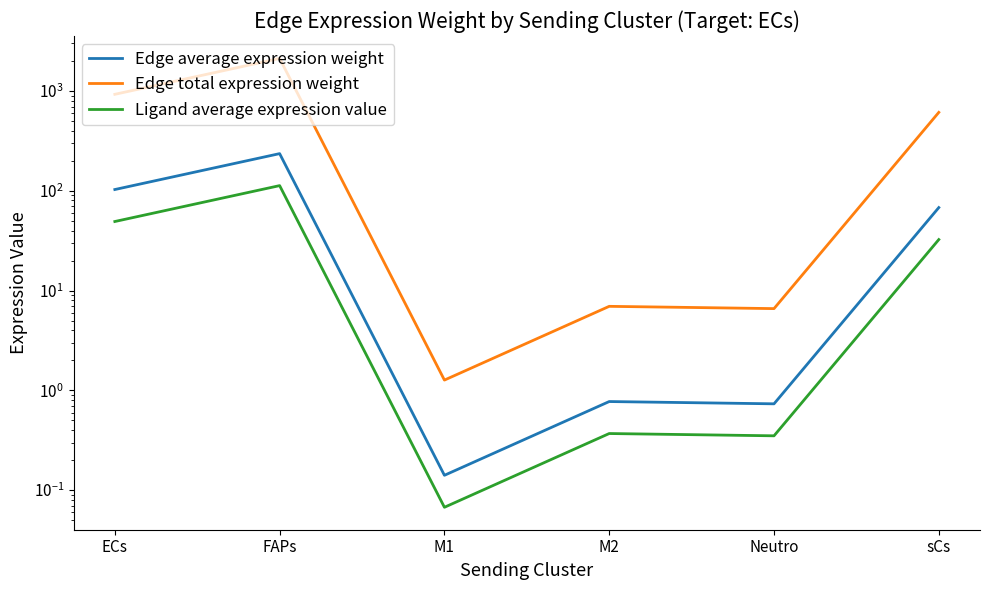

How many interior local peaks does the Edge total expression weight series have?

2